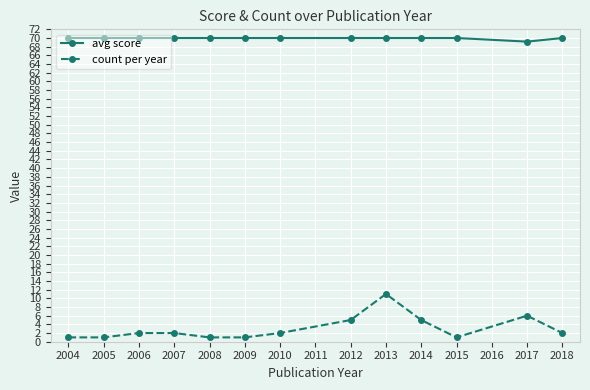

True or false: count per year and avg score intersect in this chart.

False